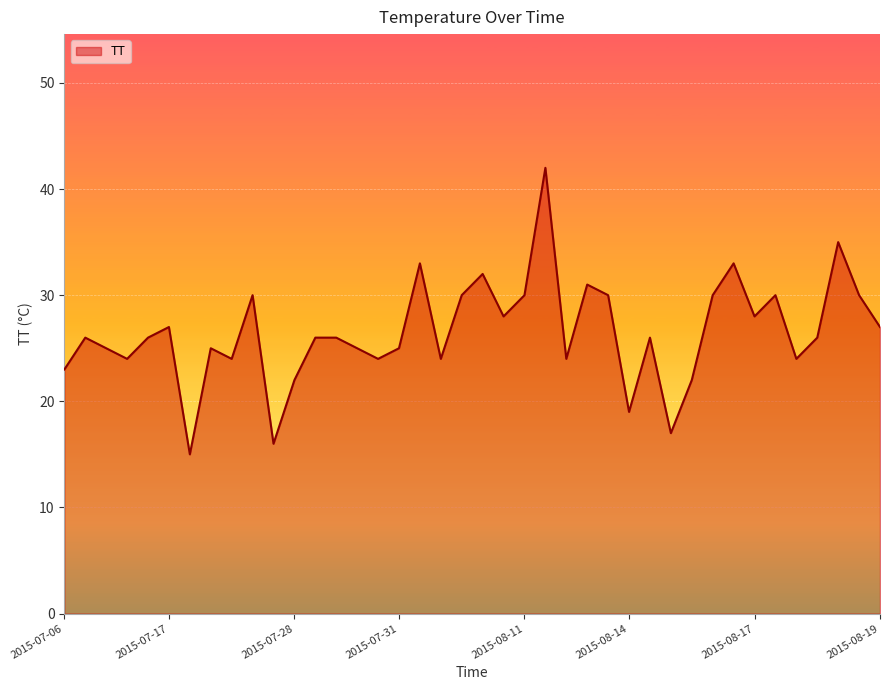

Does the chart display data point markers on the line(s)?

No